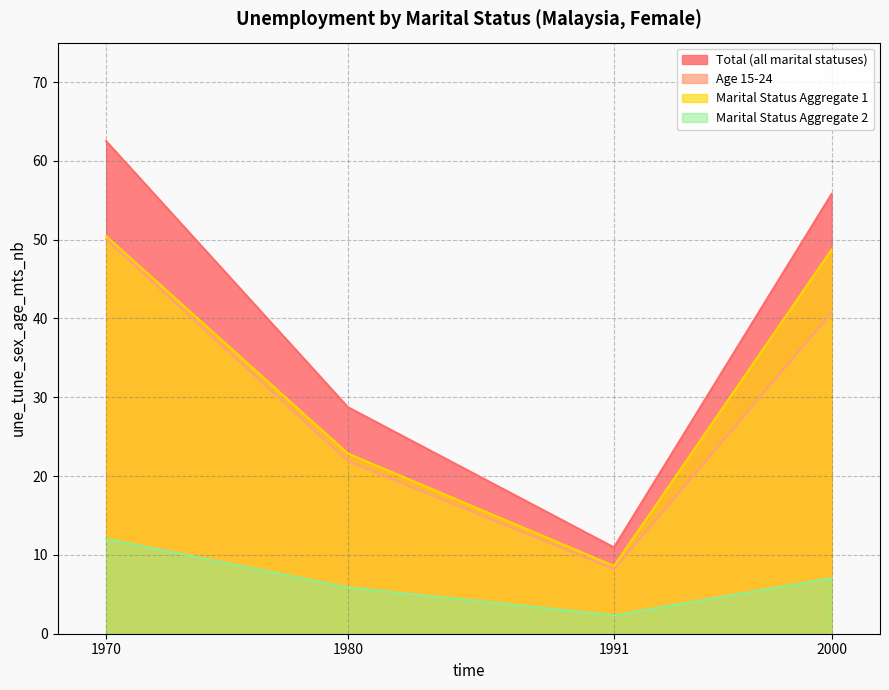

True or false: sex_f and sex_f_mts_agg1 cross at least once.

False